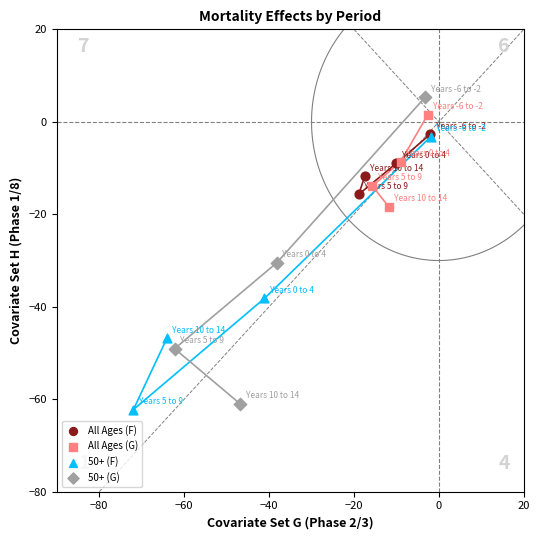

Which series reaches the maximum Y coordinate?

50+ (G)